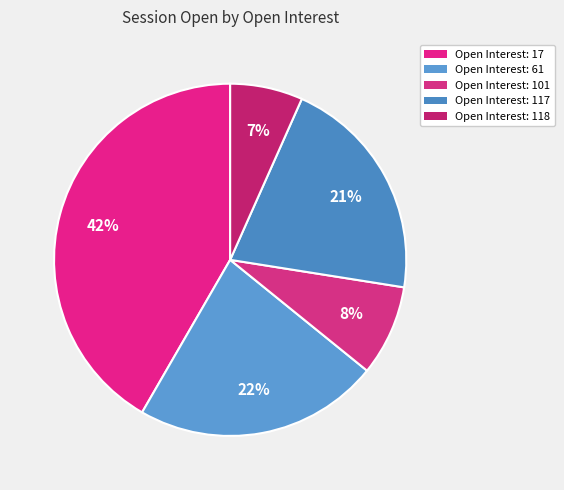

Count the number of slices in the pie.

5